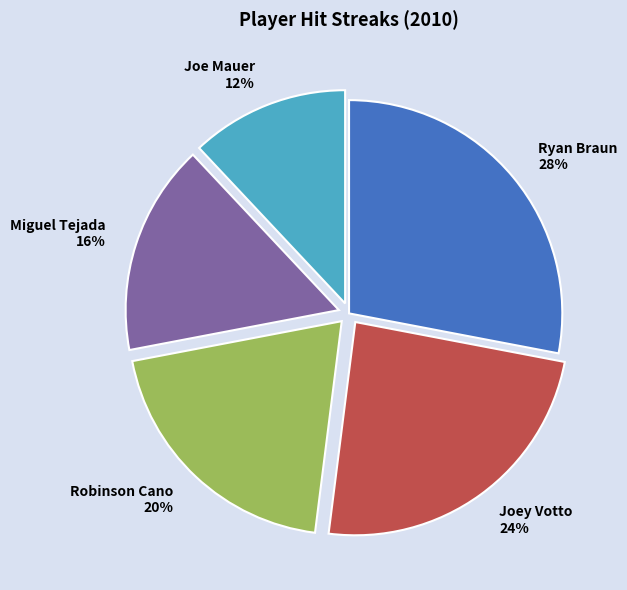

Which slice is the smallest?

Joe Mauer